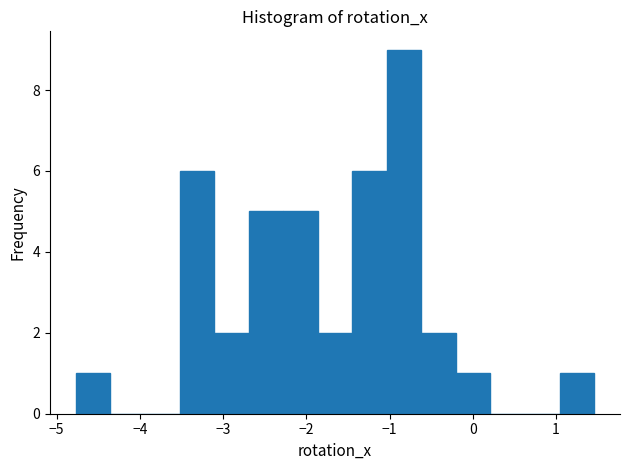

Reading left to right, list every bar in this chart as the range it spans on the x-axis followed by its height. Neither the bar edges nor the heights are printed on the chart, so give them approximately, as read against the axes.

-4.8 to -4.4: 1
-4.4 to -3.9: 0
-3.9 to -3.5: 0
-3.5 to -3.1: 6
-3.1 to -2.7: 2
-2.7 to -2.3: 5
-2.3 to -1.9: 5
-1.9 to -1.4: 2
-1.4 to -1.0: 6
-1.0 to -0.6: 9
-0.6 to -0.2: 2
-0.2 to 0.2: 1
0.2 to 0.6: 0
0.6 to 1.0: 0
1.0 to 1.5: 1